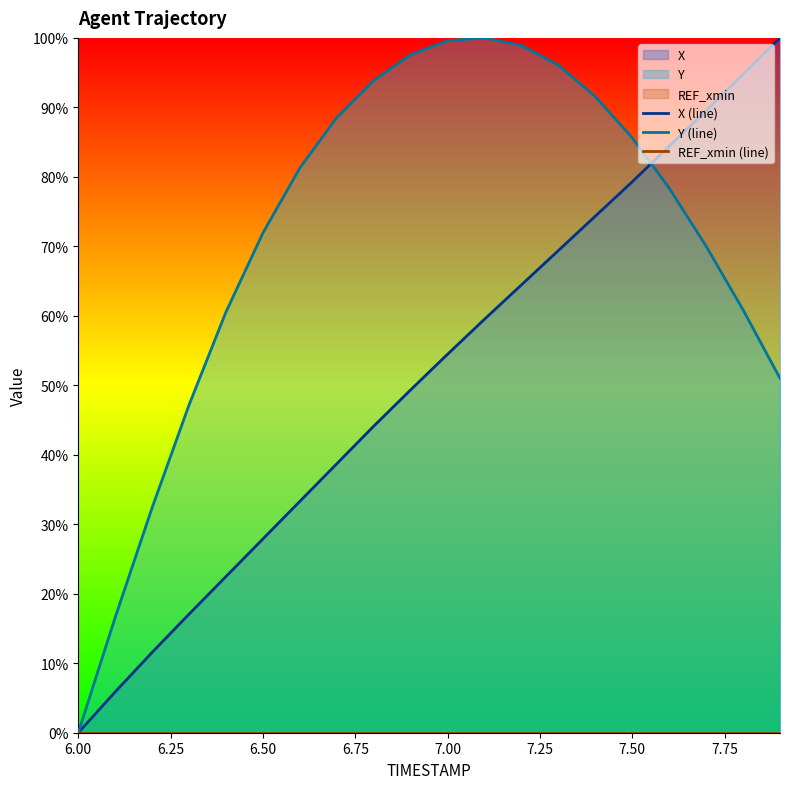

True or false: REF_xmin (line) and Y (line) intersect in this chart.

False